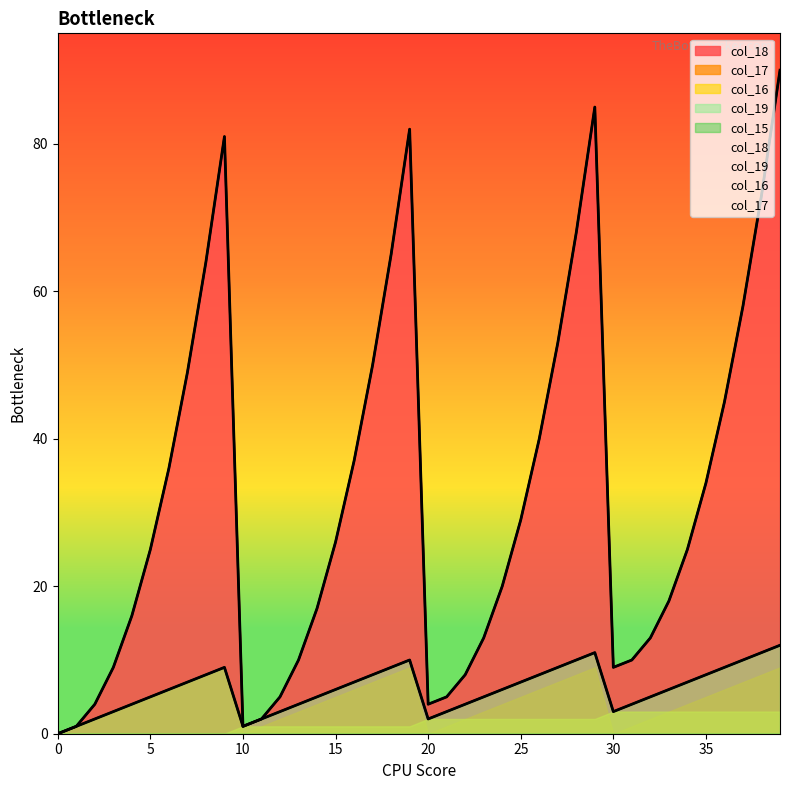

Does the chart display data point markers on the line(s)?

No